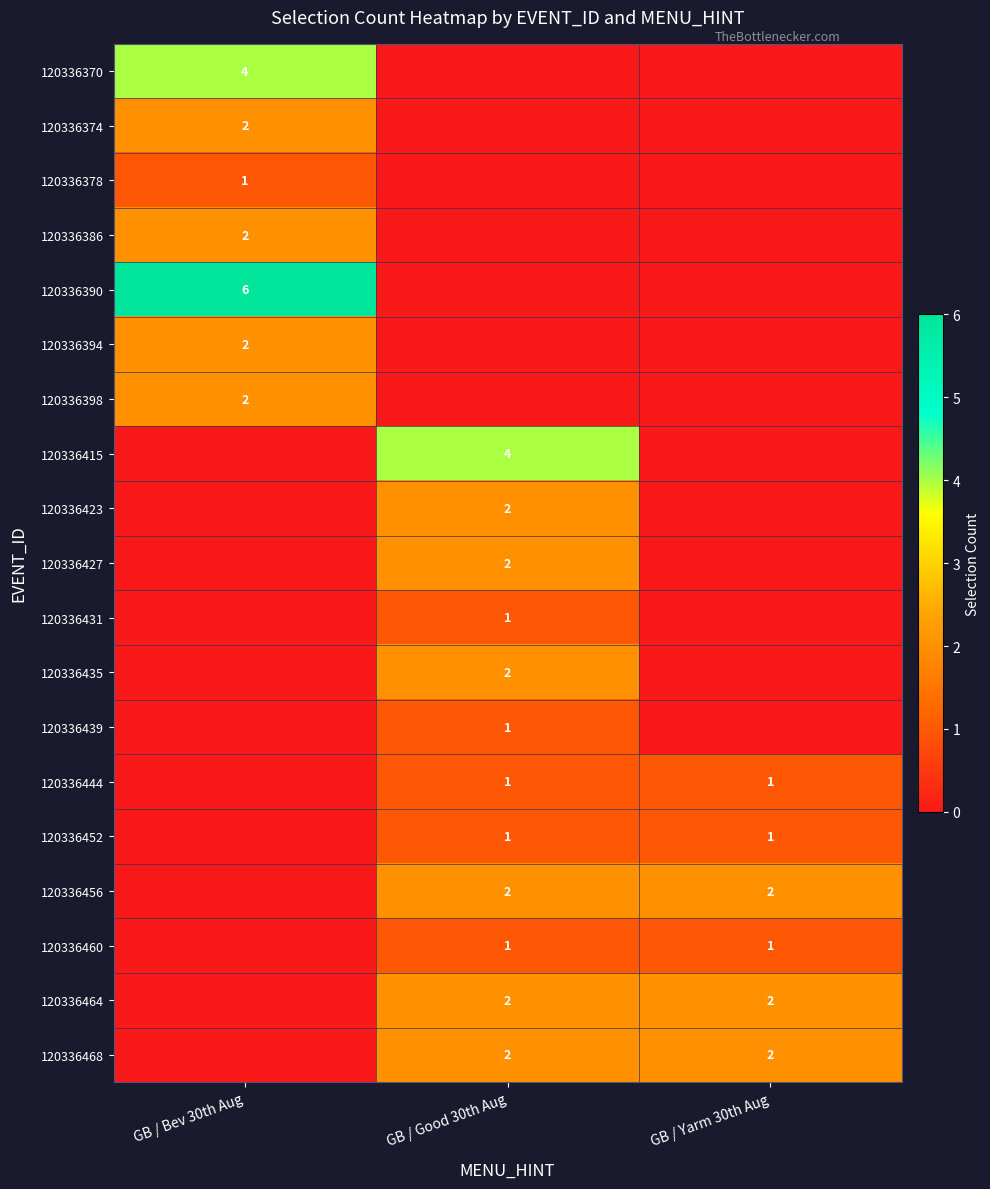

The value of 120336374 at GB / Bev 30th Aug is 3. True or false?

False